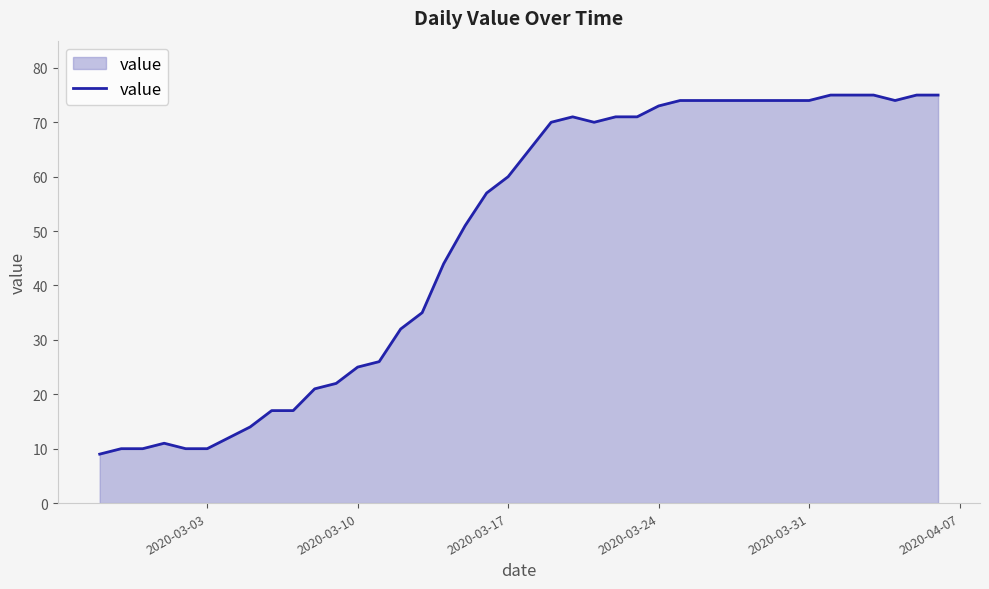

What is the smallest value displayed?

9